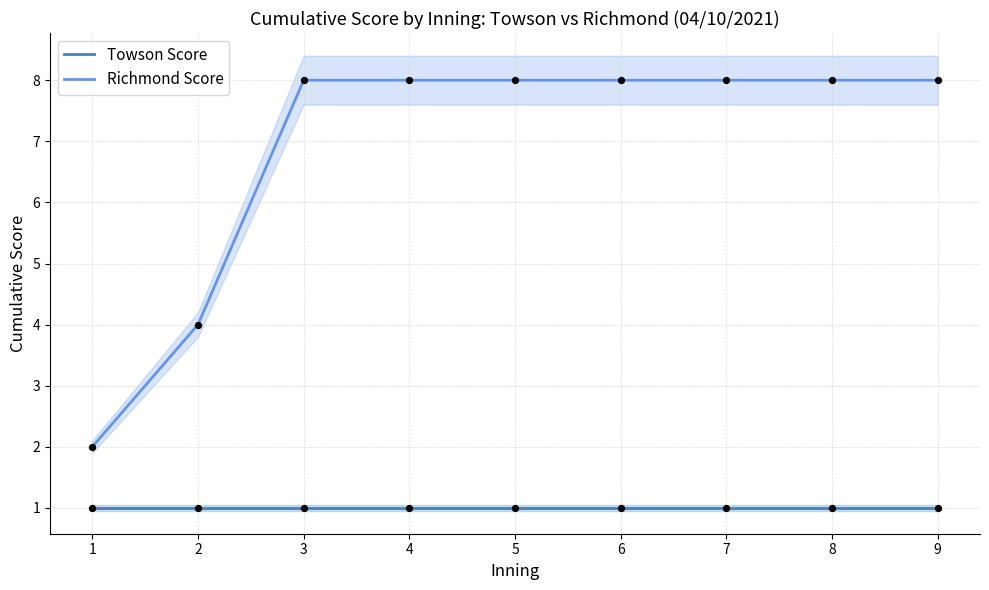

What is the total value across all series at 5?

9